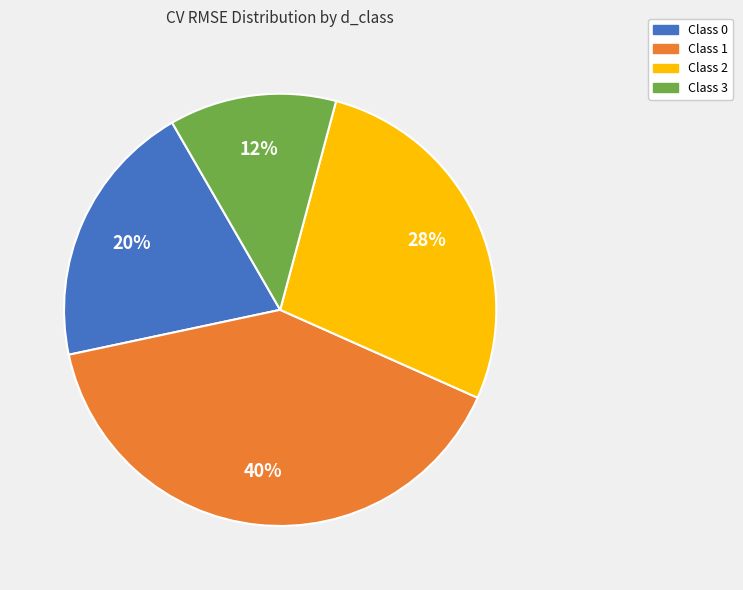

Which slice is the smallest?

Class 3